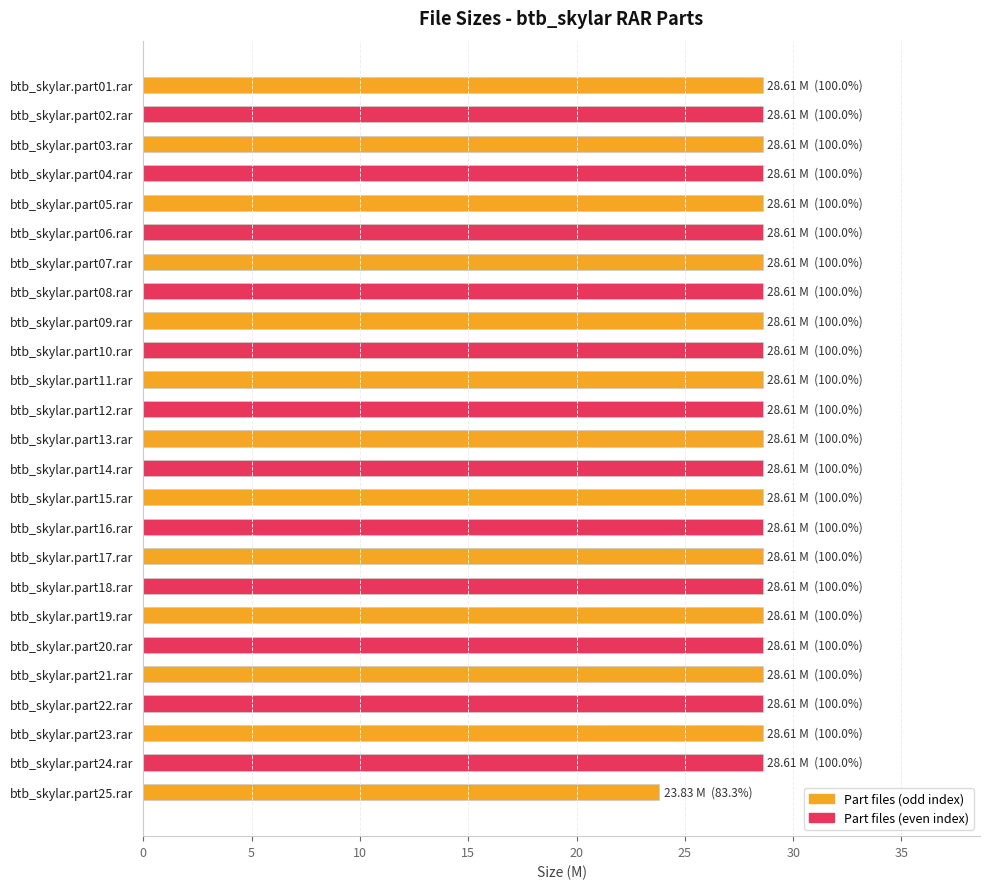

What is the maximum value shown in the chart?

28.6